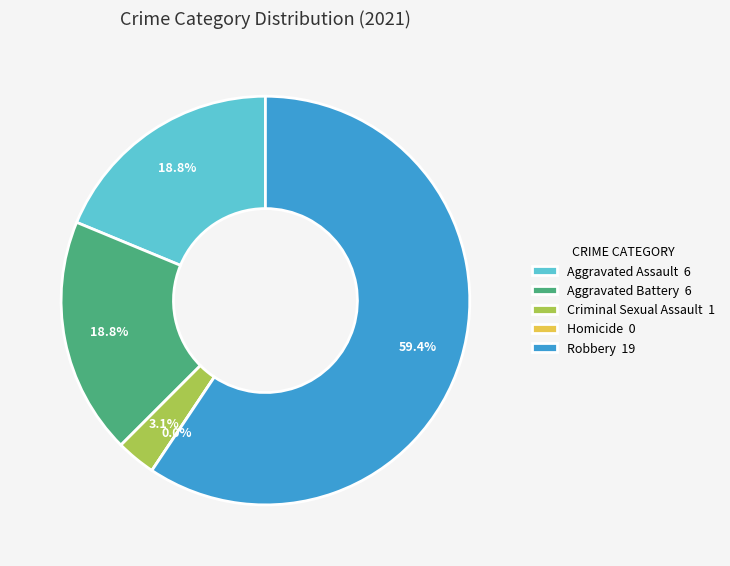

Is there a majority slice in this chart?

Yes